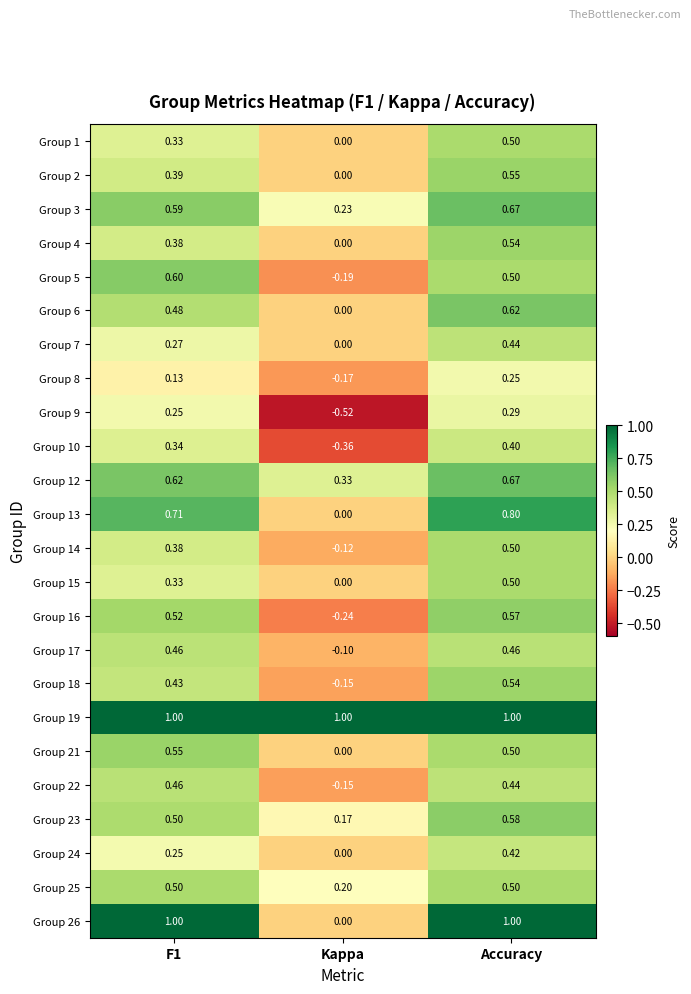

At how many categories does at least one series exceed 0?

3